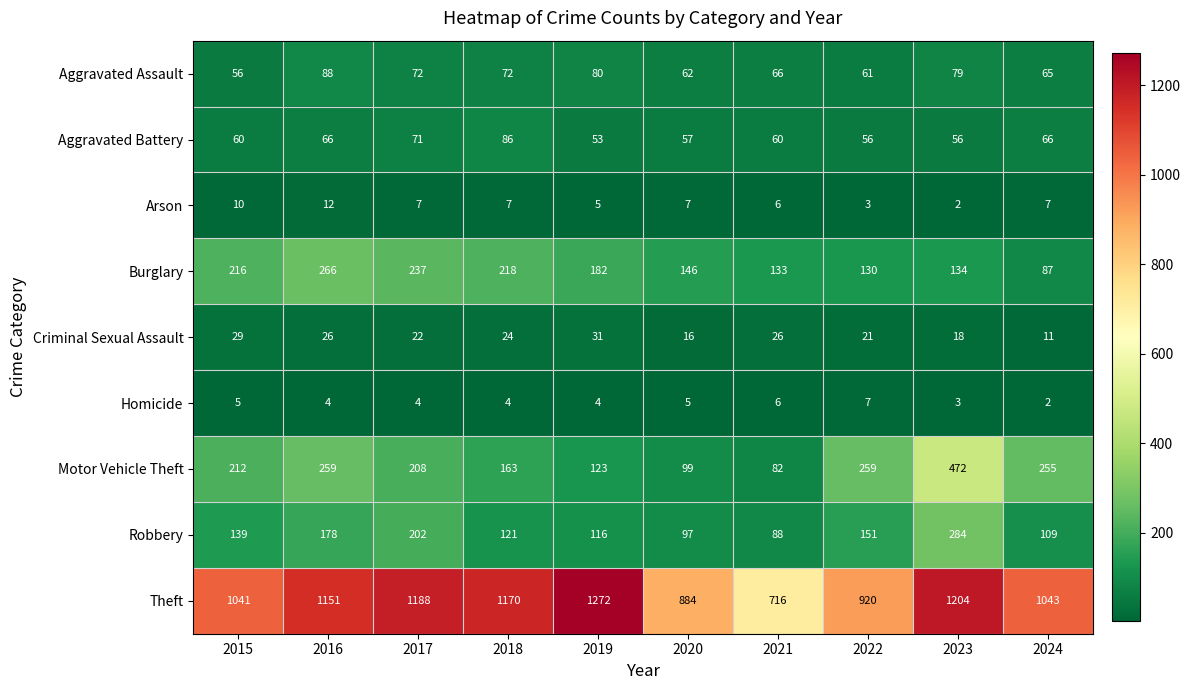

At how many categories does at least one series exceed 862?

9